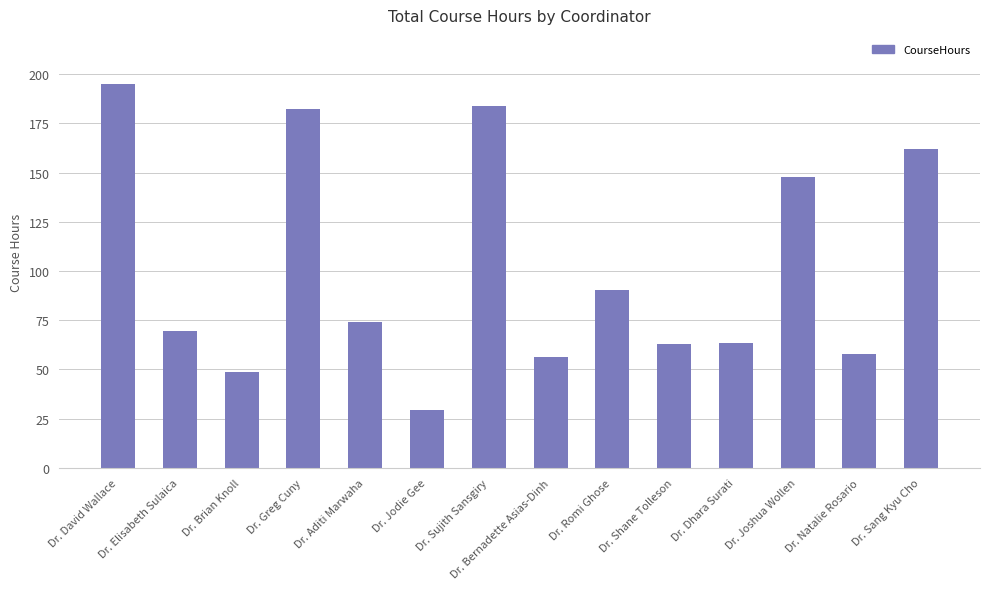

What is the value of the 5th bar from the left?

74.0